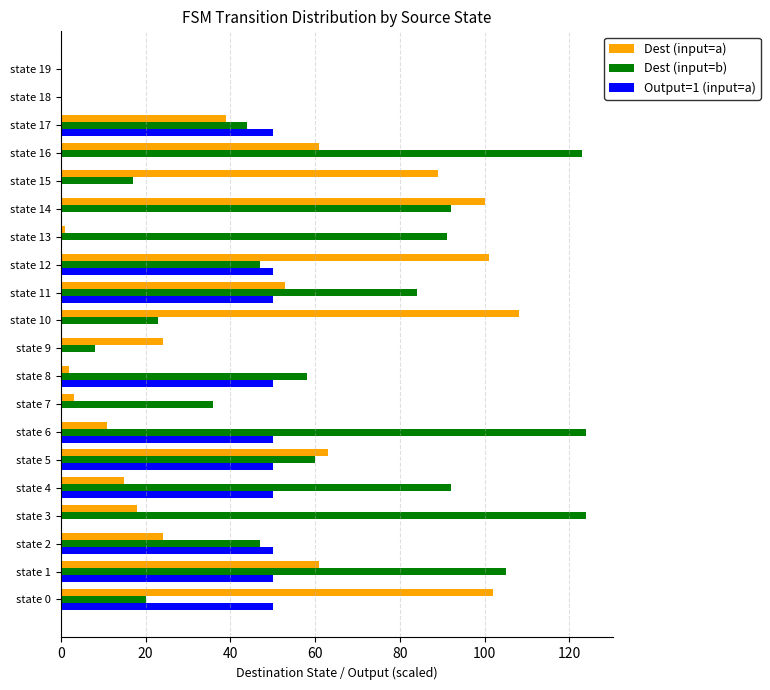

How many data points does each series have?

20